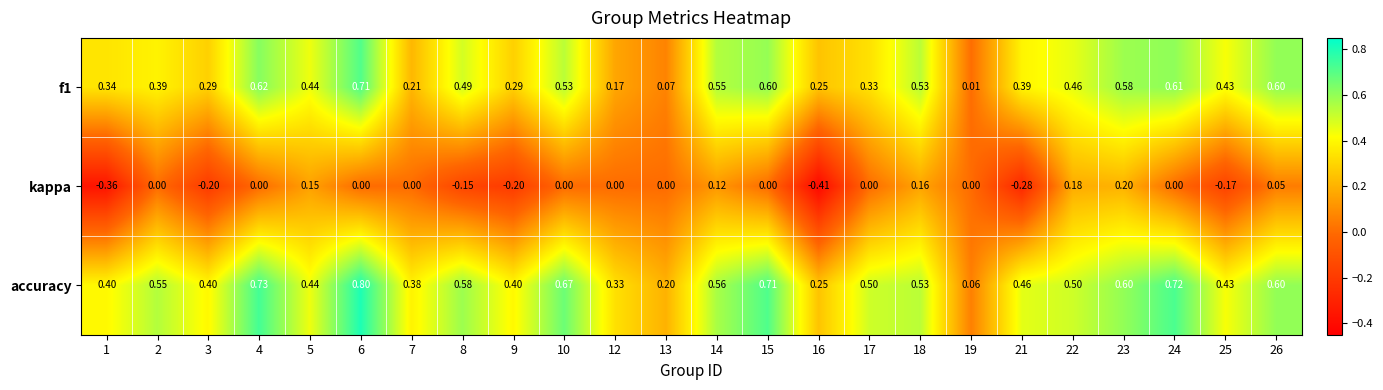

Is the value of accuracy at 23 greater than the value of f1 at 5?

Yes